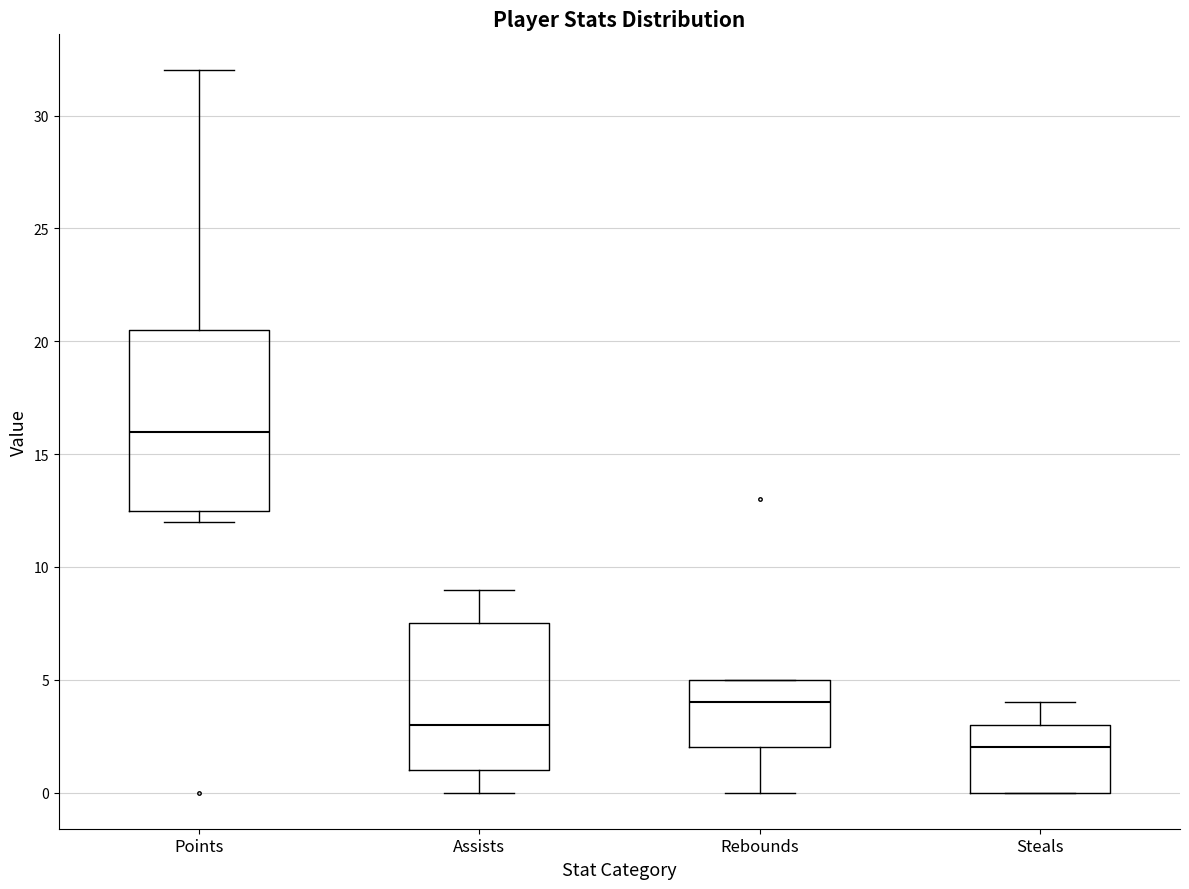

Which box has the lowest median line?

Steals